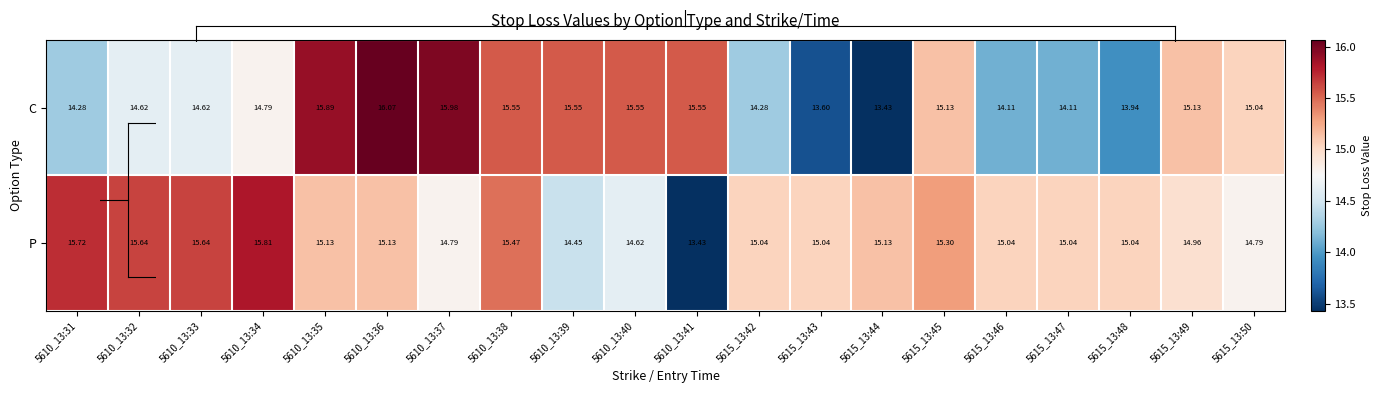

At which category is the sum across all series the highest?

5610_13:36